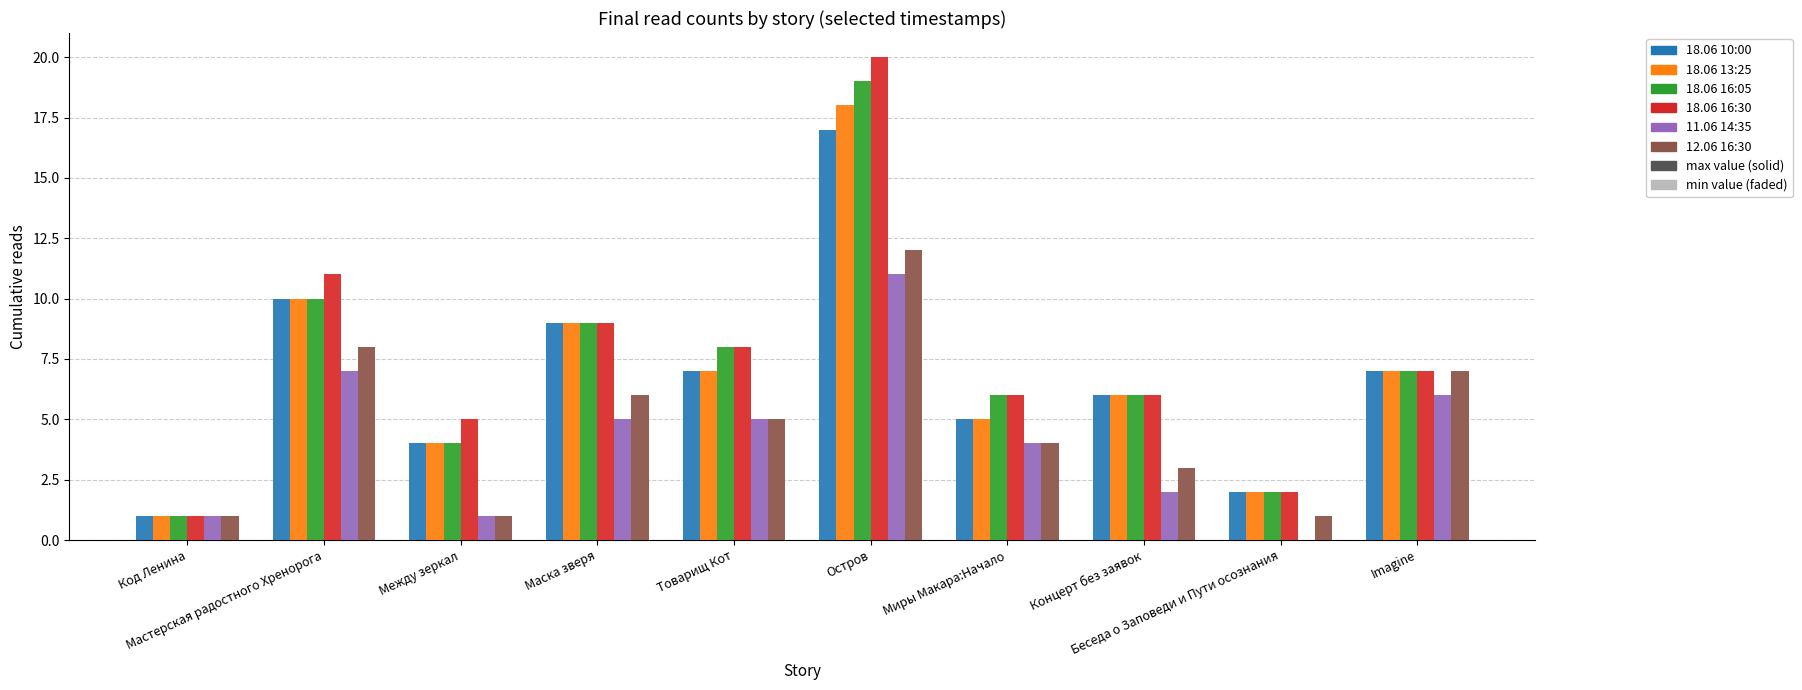

The value of 18.06 16:30 at Товарищ Кот is 3. True or false?

False